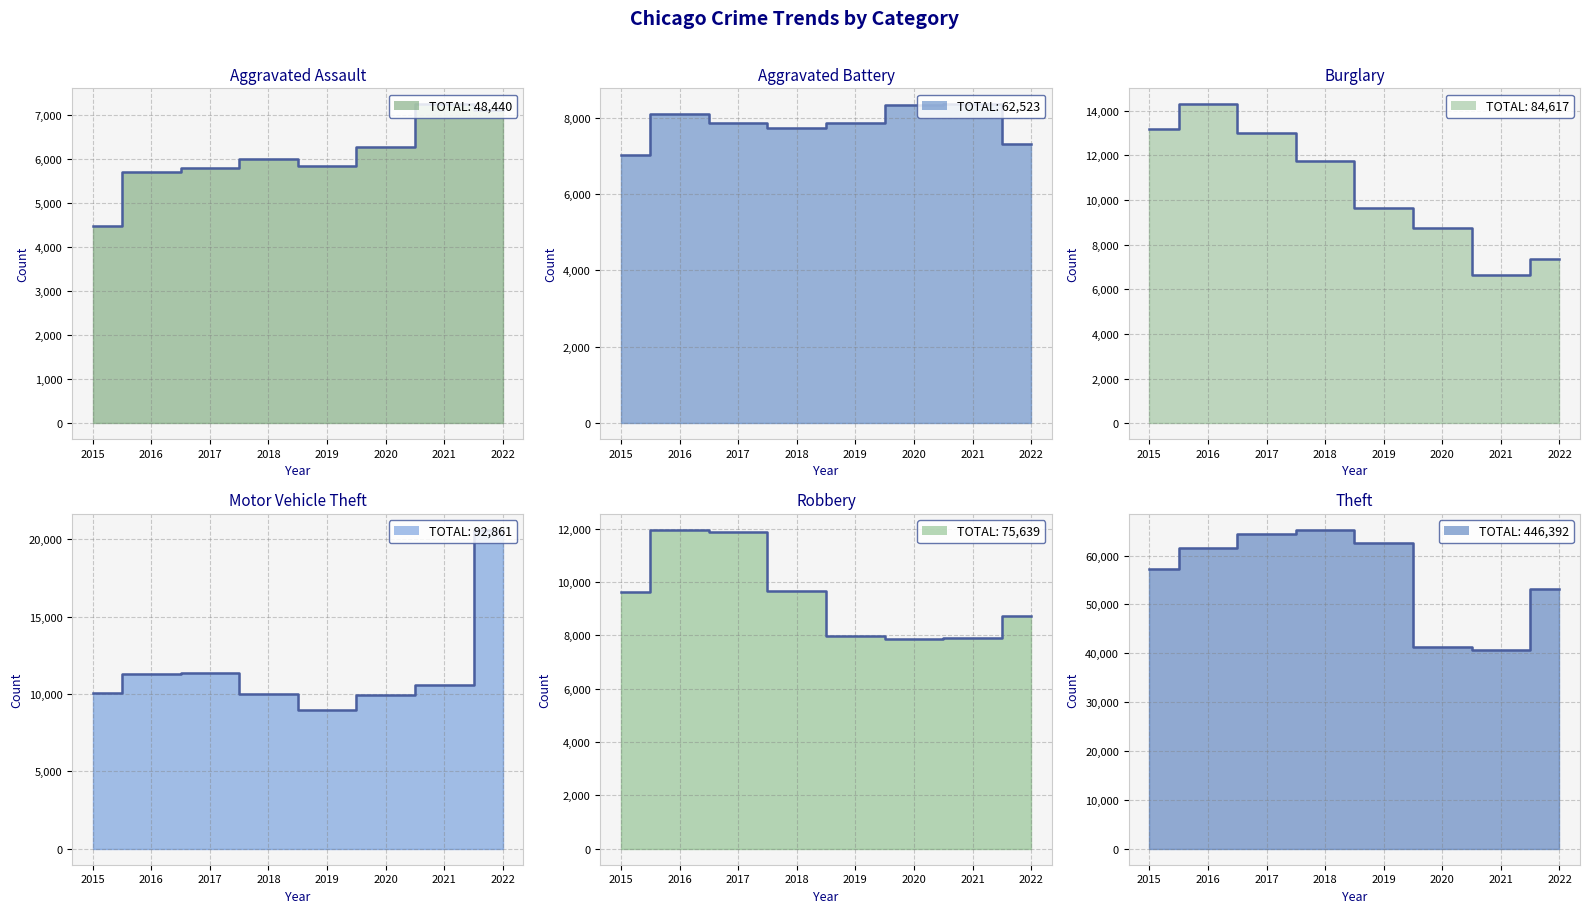

At which label does Motor Vehicle Theft first exceed 10595?

2016